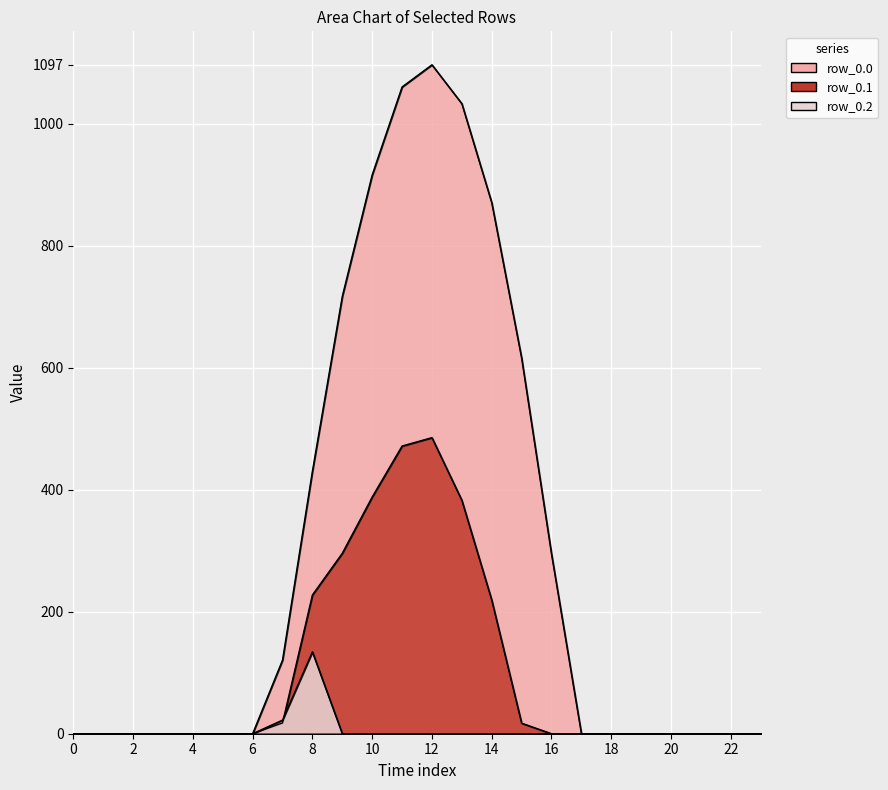

Is it true that row_0.0 equals 509.0 at 0?

False